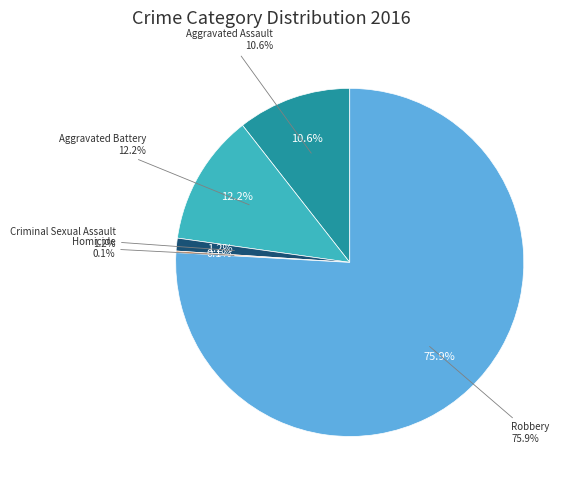

Does Robbery represent more than half of the total?

Yes